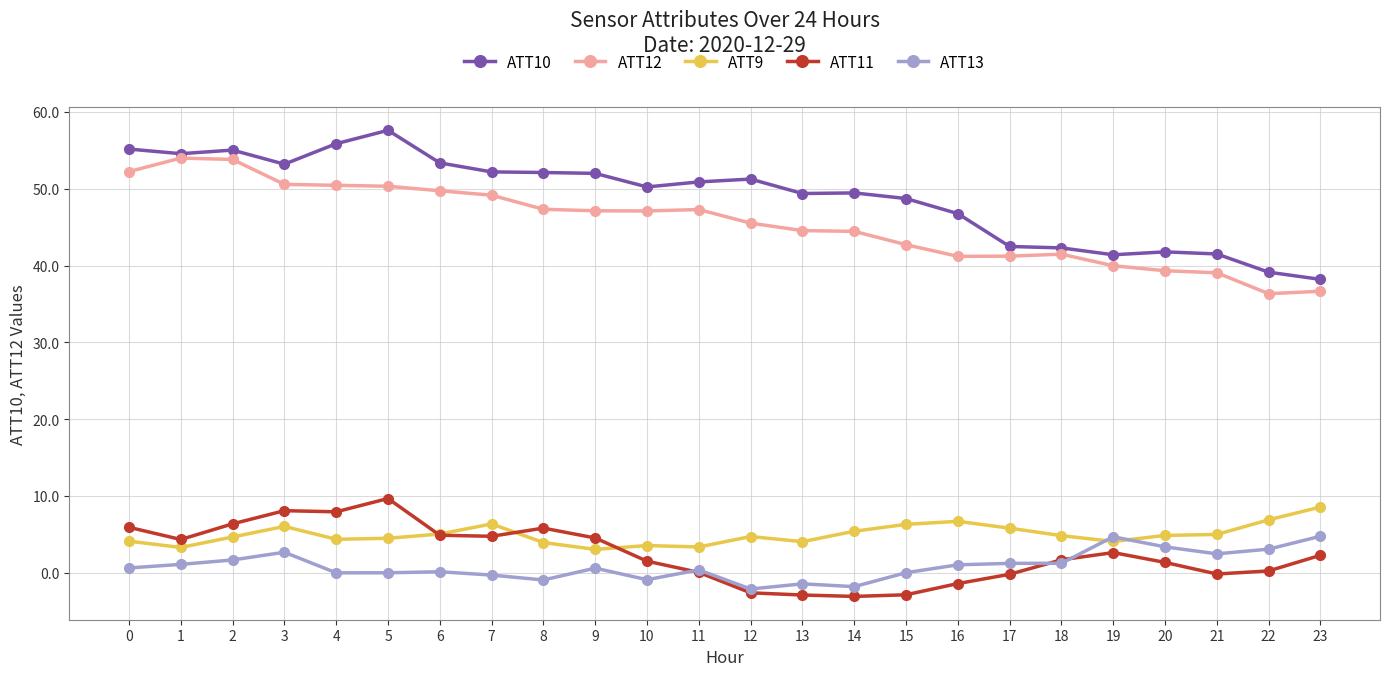

True or false: ATT9 has more than 1 interior local peaks.

True